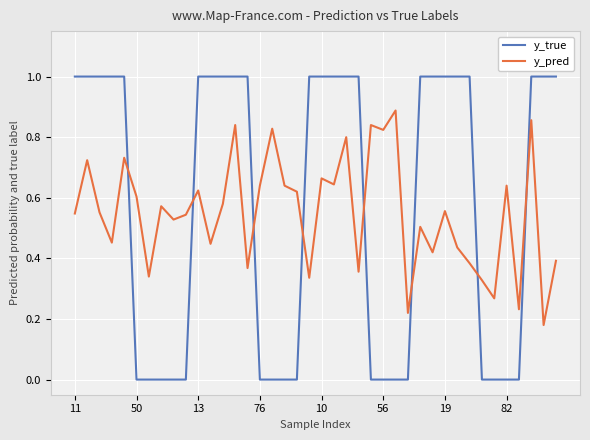

How many lines are shown in the chart?

2